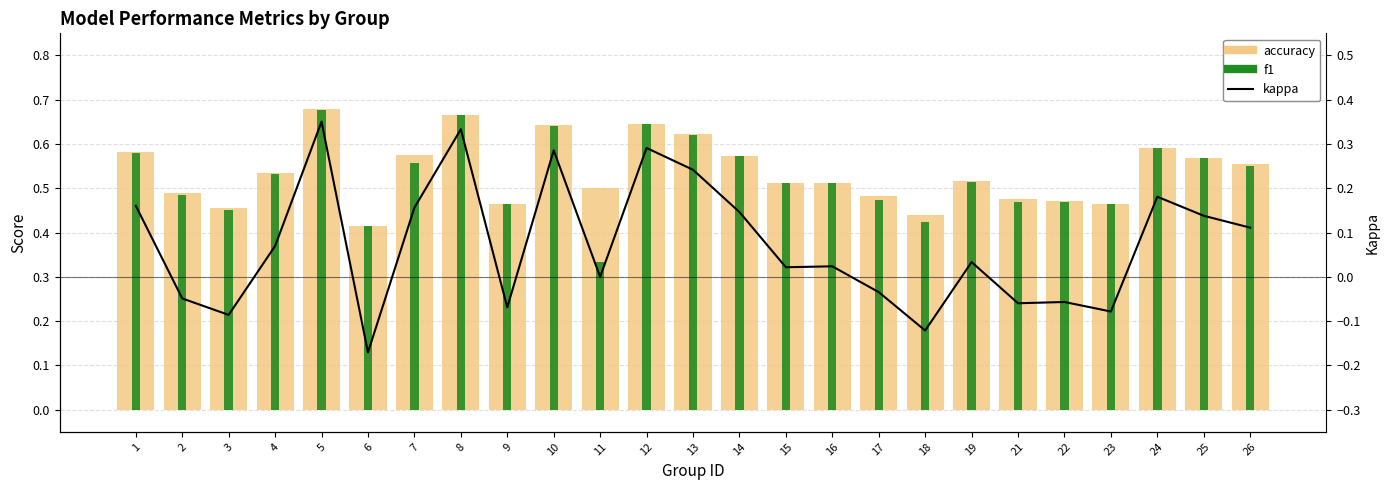

What is the difference between the f1 values at 17 and 24?

0.1